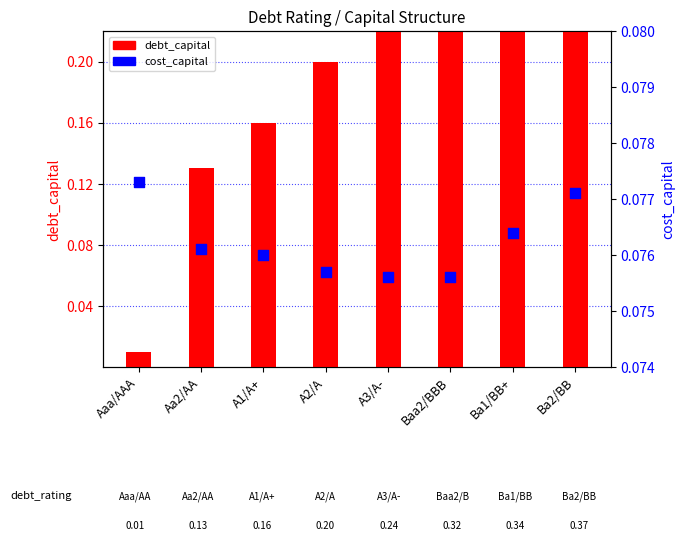

What are all the series names shown in the legend?

debt_capital, cost_capital